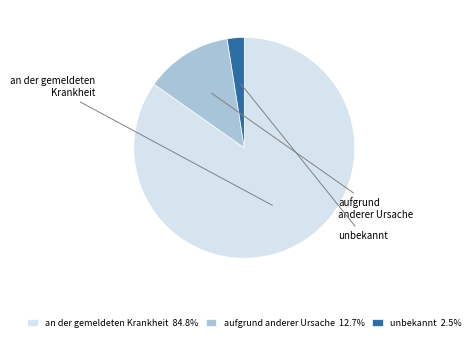

Is it true that an der gemeldeten Krankheit is 85% of the pie?

True